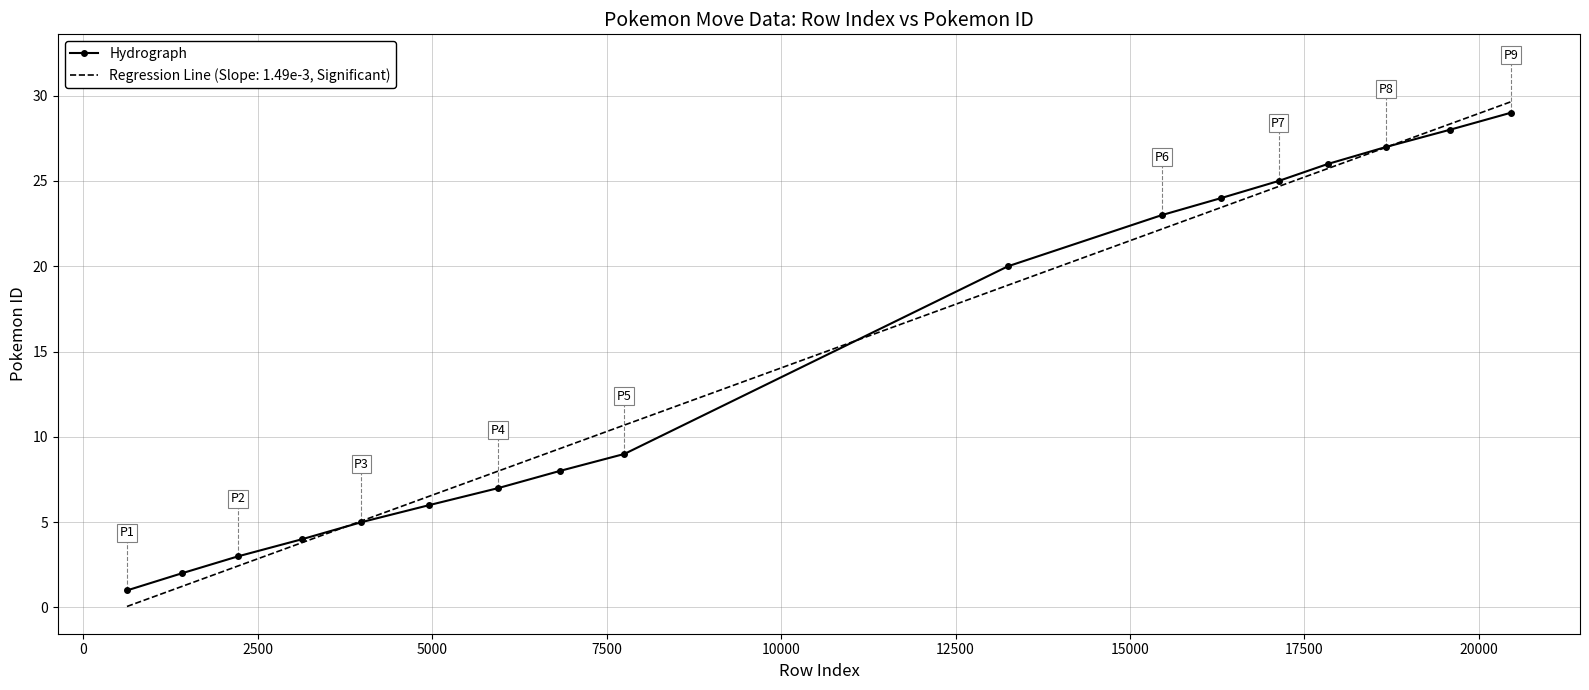

Rank the series by their maximum value, from lowest to highest.

Hydrograph, Regression Line (Slope: 1.49e-3, Significant)